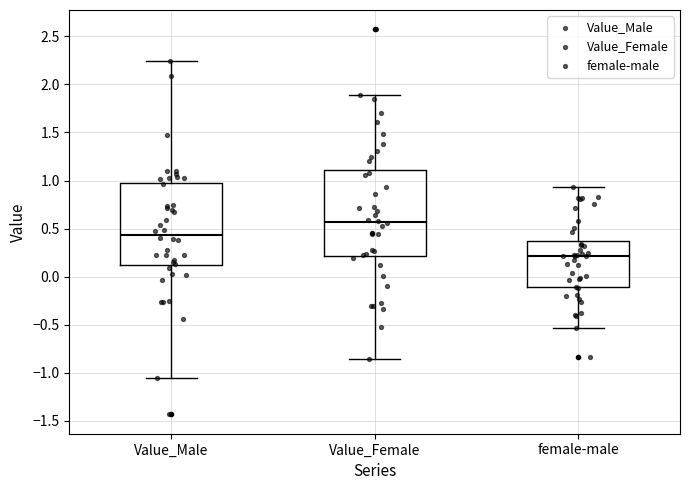

Reading left to right, read every box against the y-axis: the position of its median line, the range the box covers, and the ends of its whiskers. The values are not printed on the chart, so give them approximately, as read against the axis.

Value_Male: median 0.45, box 0.15 to 1.00, whiskers -1.05 to 2.25
Value_Female: median 0.55, box 0.20 to 1.10, whiskers -0.85 to 1.90
female-male: median 0.20, box -0.10 to 0.35, whiskers -0.55 to 0.95